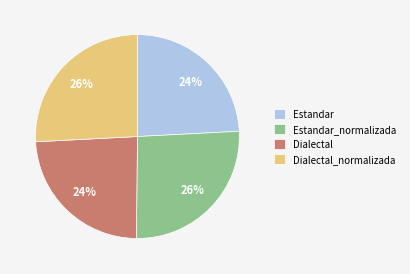

To the nearest percent, what is the difference between the largest and smallest slice percentages?

2%